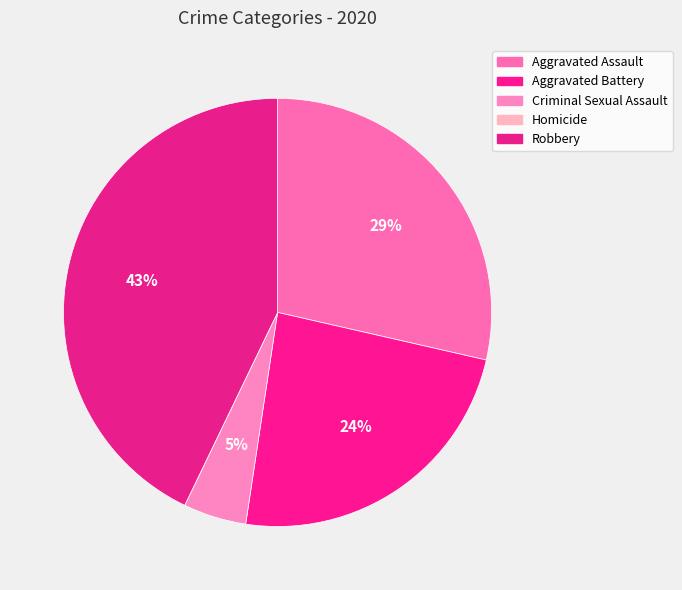

To the nearest percent, what is the combined percentage of Robbery and Homicide?

43%